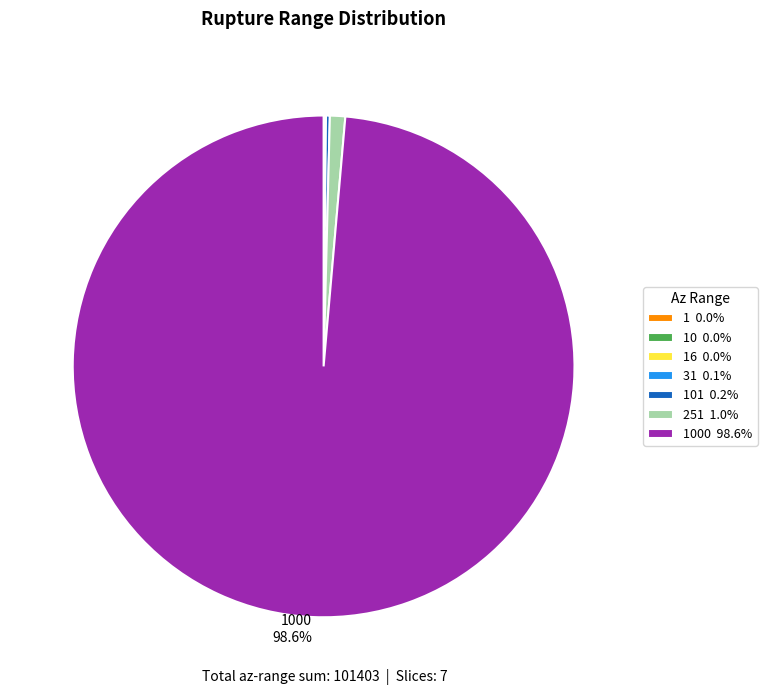

Is there a majority slice in this chart?

Yes